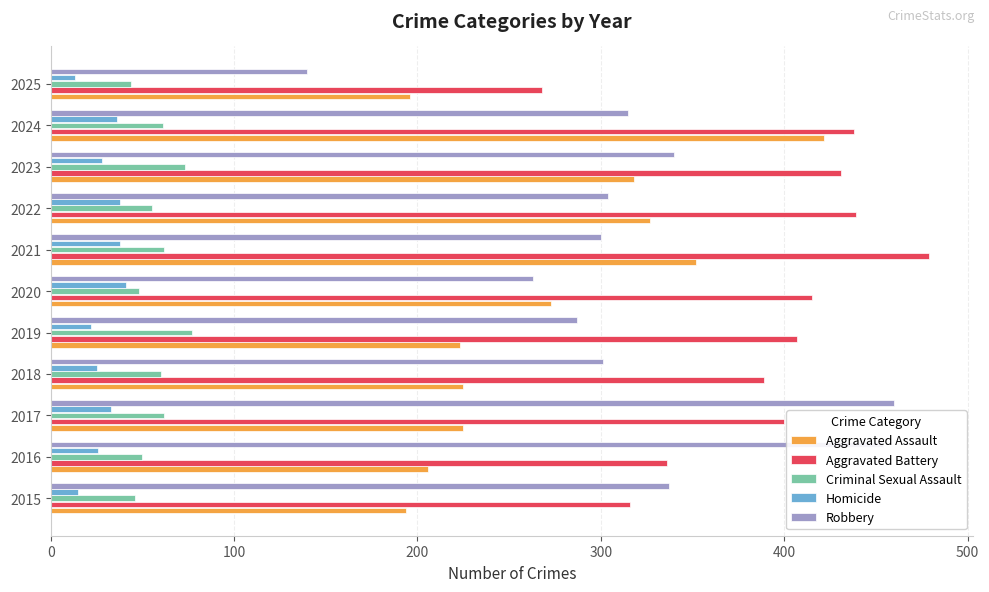

Is it true that Aggravated Assault equals 210 at 2021?

False